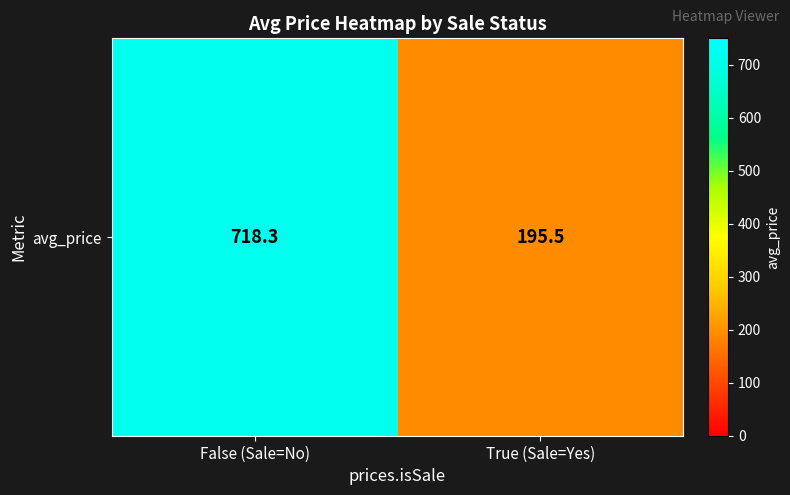

What is the maximum value shown in the chart?

718.3